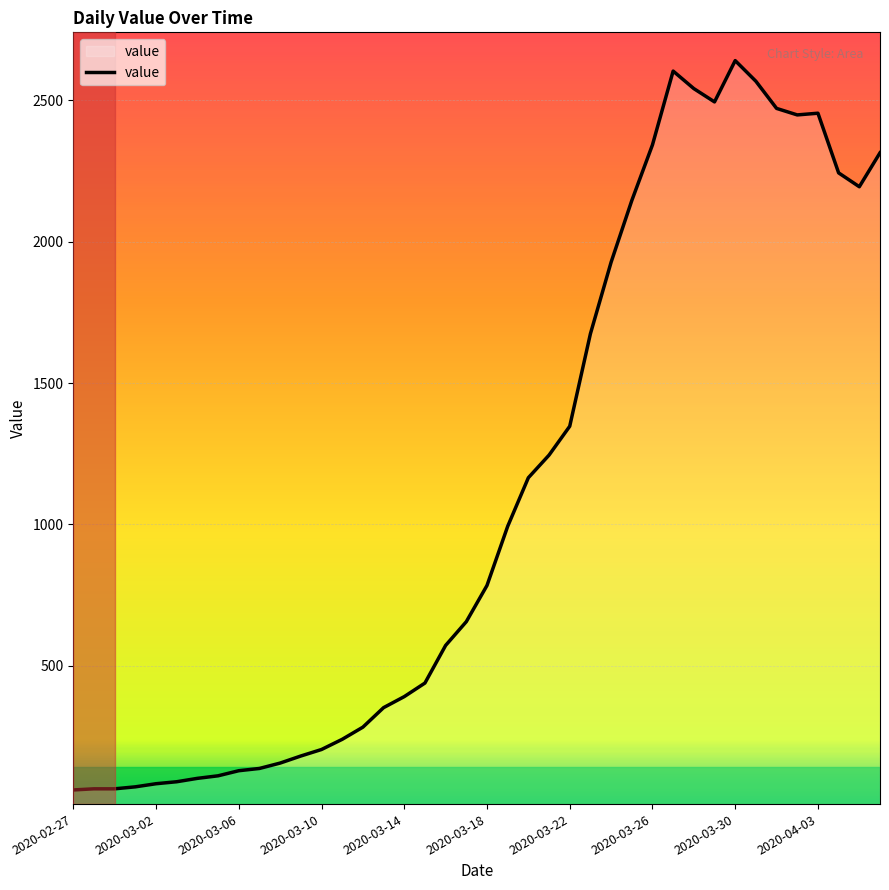

What is the minimum value shown in the chart?

61